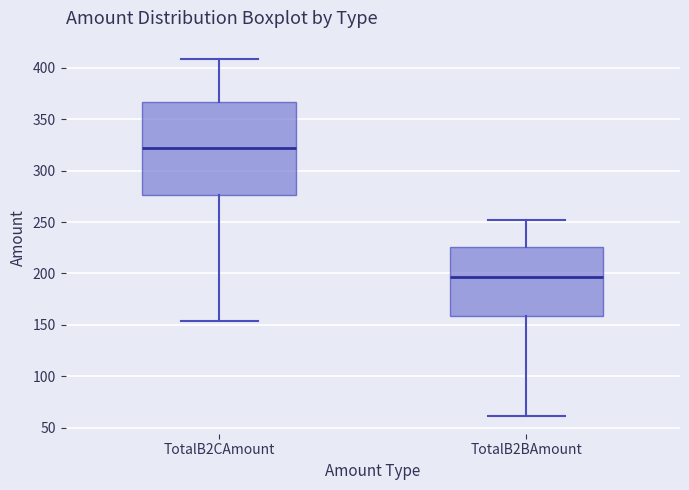

Reading left to right, read every box against the y-axis: the position of its median line, the range the box covers, and the ends of its whiskers. The values are not printed on the chart, so give them approximately, as read against the axis.

TotalB2CAmount: median 320, box 275 to 365, whiskers 155 to 410
TotalB2BAmount: median 195, box 160 to 225, whiskers 60 to 250